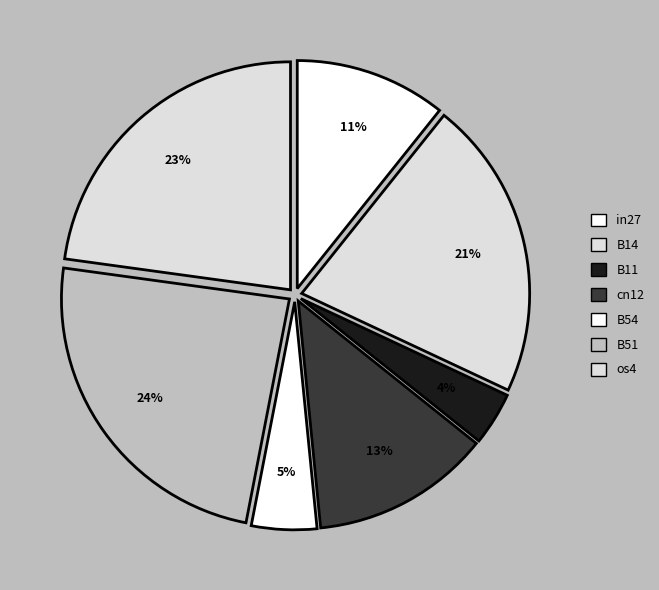

Do B51 and in27 together represent more than half of the pie?

No